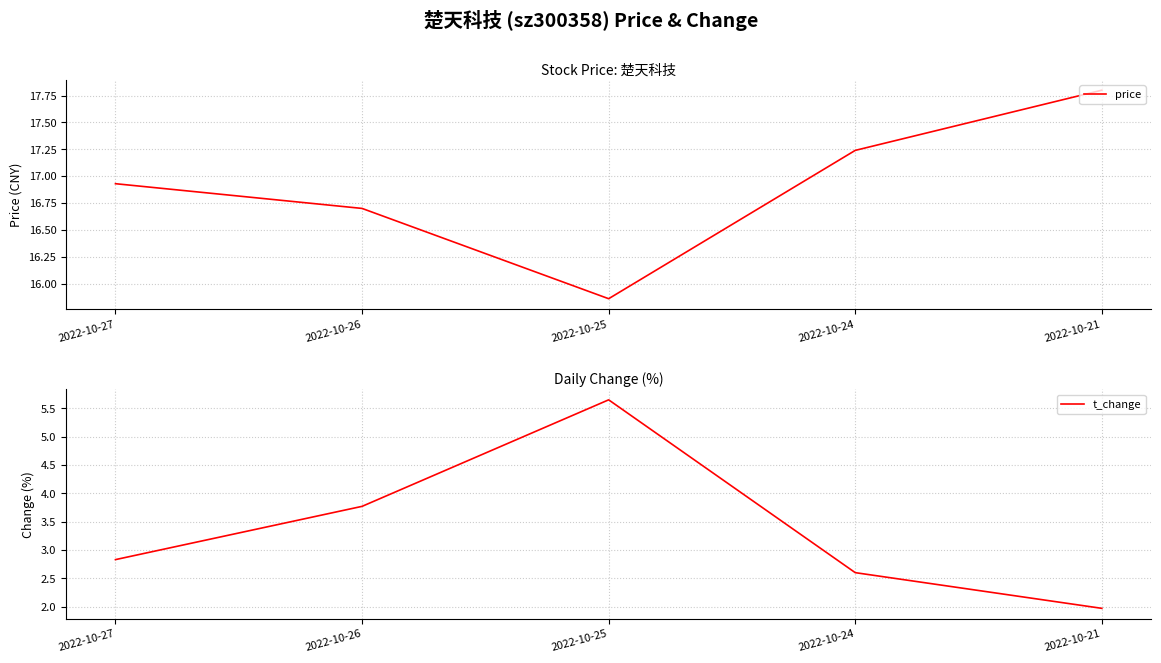

Between 2022-10-26 and 2022-10-25, which series saw the biggest shift?

t_change